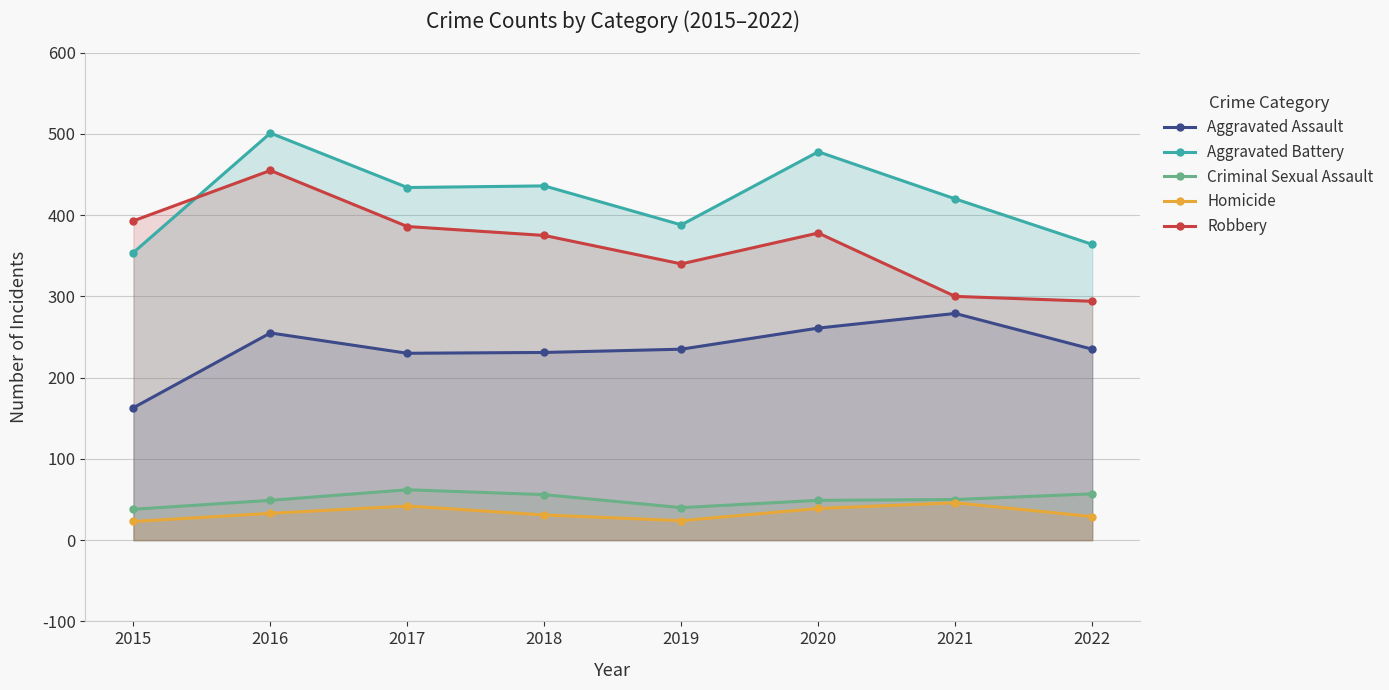

What is the spread (max minus min) of values at 2016?

468